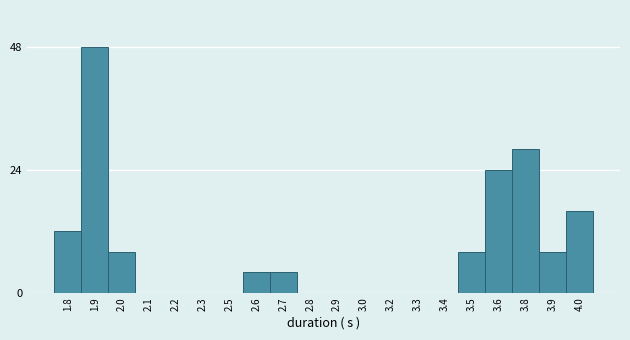

Reading left to right, what are all the values shown in this chart?

1.8=12	1.9=48	2.0=8	2.1=0	2.2=0	2.3=0	2.5=0	2.6=4	2.7=4	2.8=0	2.9=0	3.0=0	3.2=0	3.3=0	3.4=0	3.5=8	3.6=24	3.8=28	3.9=8	4.0=16